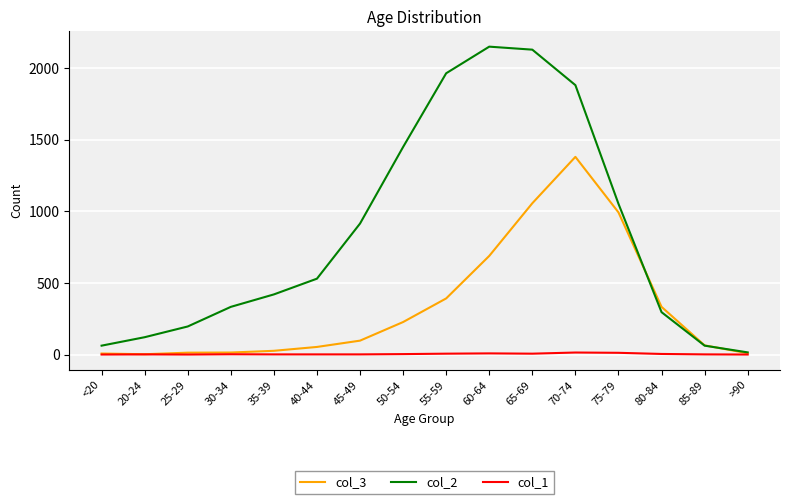

At 70-74, list the series in order from largest to smallest.

col_2, col_3, col_1